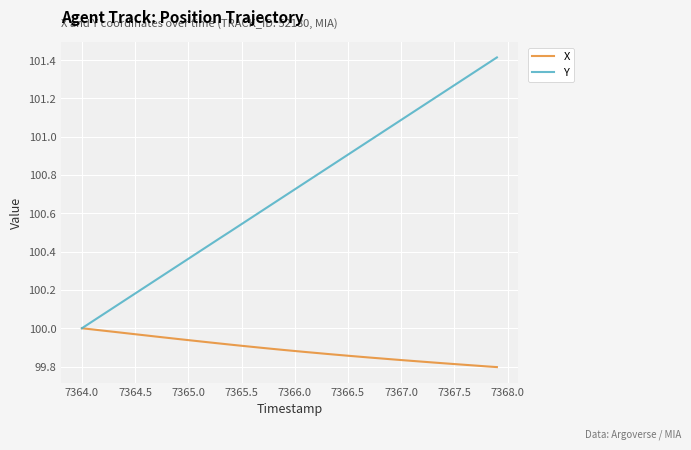

Which series has the largest total across all categories?

Y